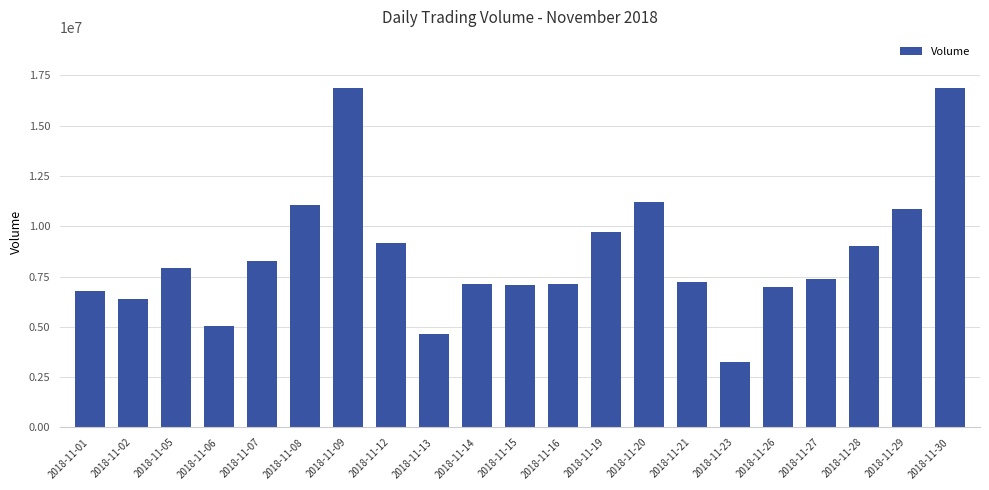

What is the maximum value shown in the chart?

16878228